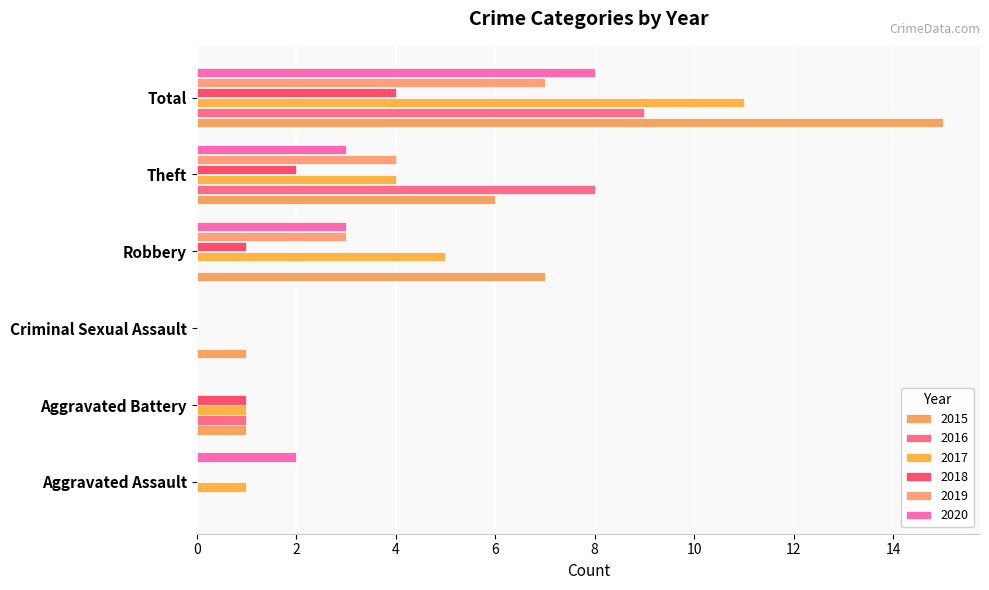

Which series changed the most between Aggravated Assault and Criminal Sexual Assault?

2020